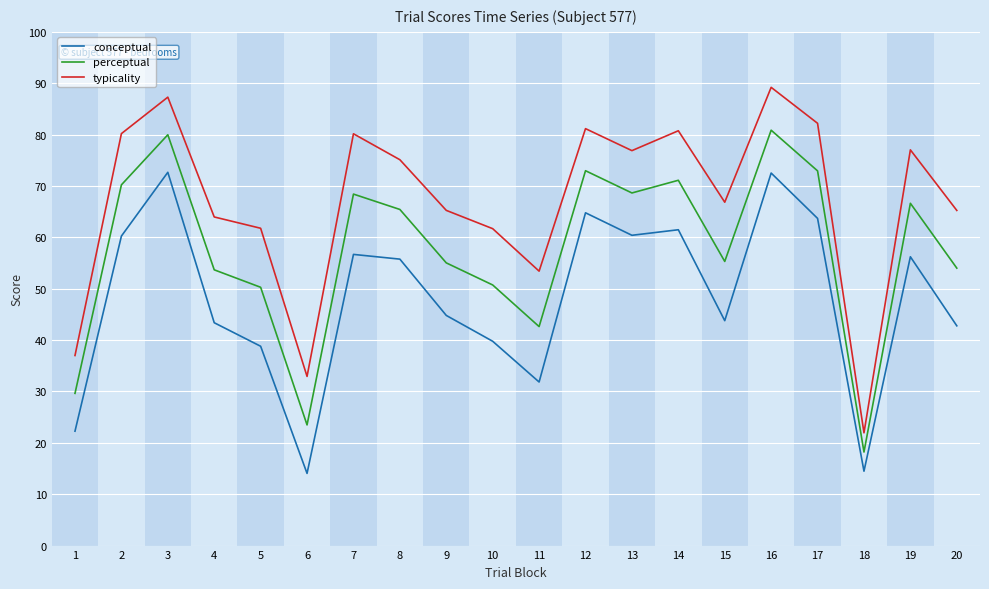

What is the difference between the highest and lowest values at 11?

21.6